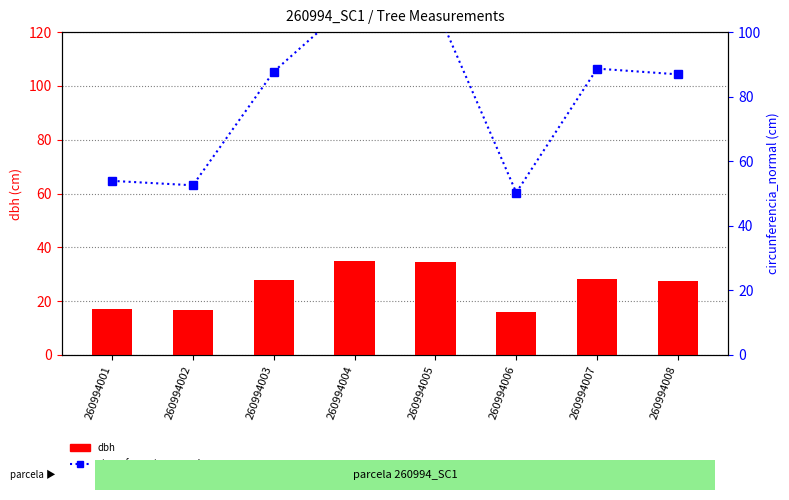

What is the value of the dbh bar at the 7th from the left?

28.2